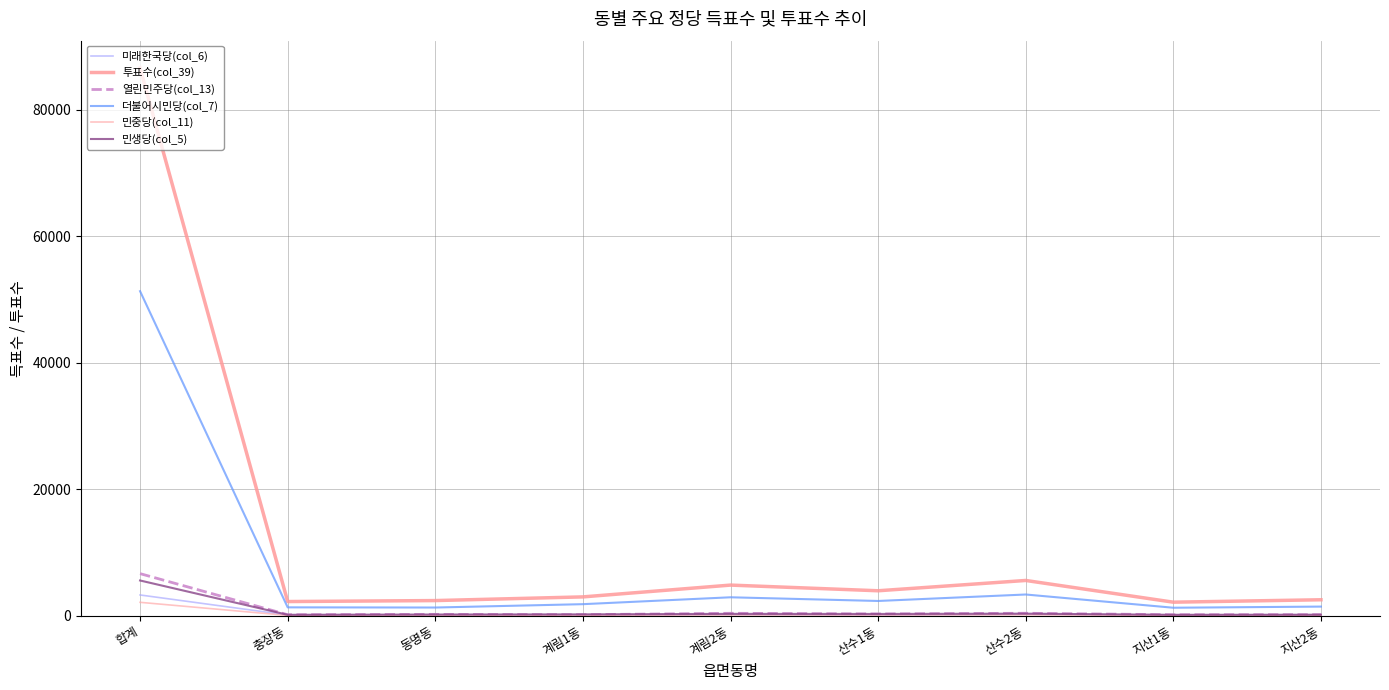

What is the sum of the 미래한국당(col_6) values at 산수2동 and 합계?

3516